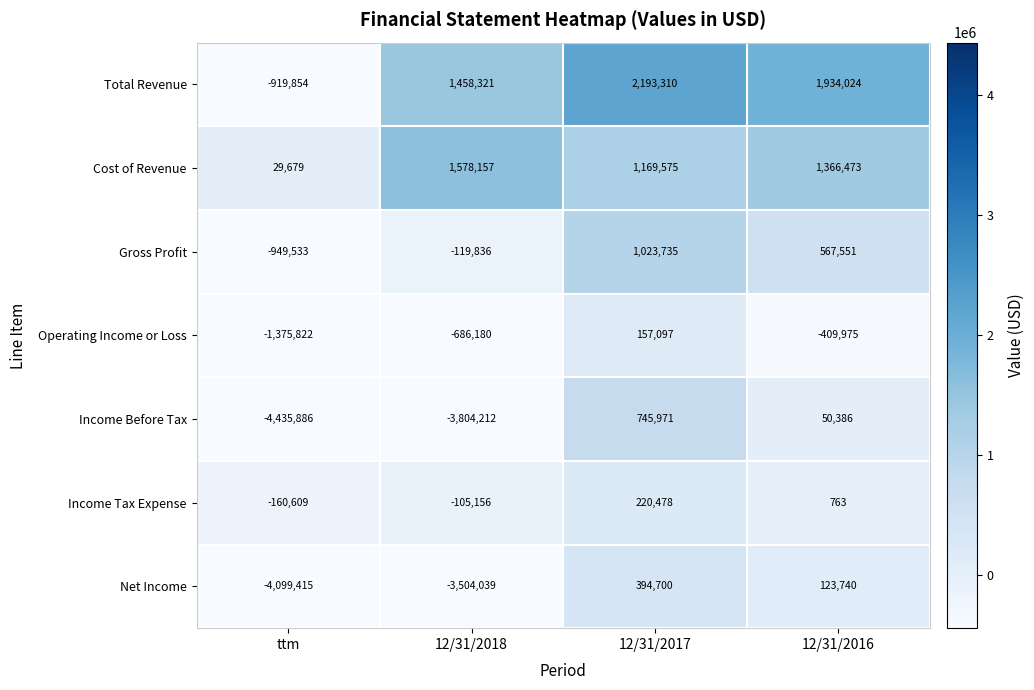

Is the value of Operating Income or Loss at 12/31/2017 greater than the value of Total Revenue at ttm?

Yes